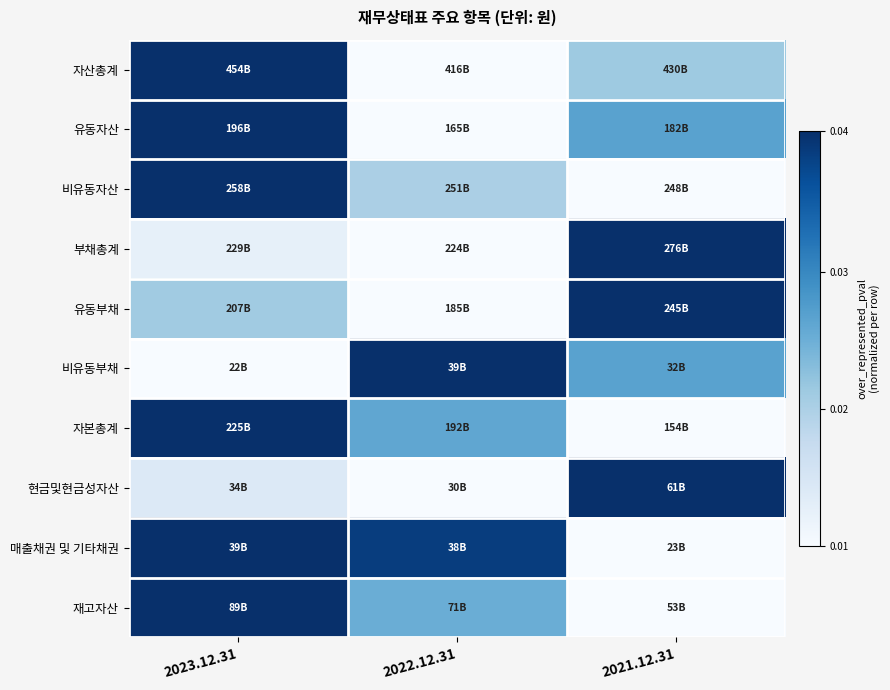

Reading left to right, extract all data points from this chart.

자산총계: 2023.12.31=1.0	2022.12.31=0.0	2021.12.31=0.4
유동자산: 2023.12.31=1.0	2022.12.31=0.0	2021.12.31=0.6
비유동자산: 2023.12.31=1.0	2022.12.31=0.3	2021.12.31=0.0
부채총계: 2023.12.31=0.1	2022.12.31=0.0	2021.12.31=1.0
유동부채: 2023.12.31=0.4	2022.12.31=0.0	2021.12.31=1.0
비유동부채: 2023.12.31=0.0	2022.12.31=1.0	2021.12.31=0.6
자본총계: 2023.12.31=1.0	2022.12.31=0.5	2021.12.31=0.0
현금및현금성자산: 2023.12.31=0.1	2022.12.31=0.0	2021.12.31=1.0
매출채권 및 기타채권: 2023.12.31=1.0	2022.12.31=0.9	2021.12.31=0.0
재고자산: 2023.12.31=1.0	2022.12.31=0.5	2021.12.31=0.0